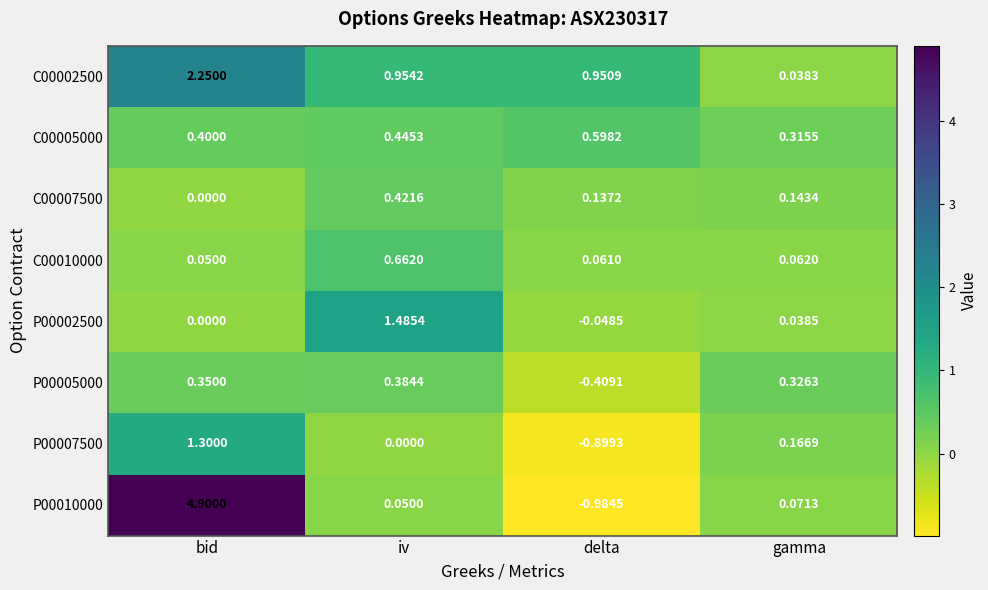

Rank the series by their maximum value, from lowest to highest.

P00005000, C00007500, C00005000, C00010000, P00007500, P00002500, C00002500, P00010000